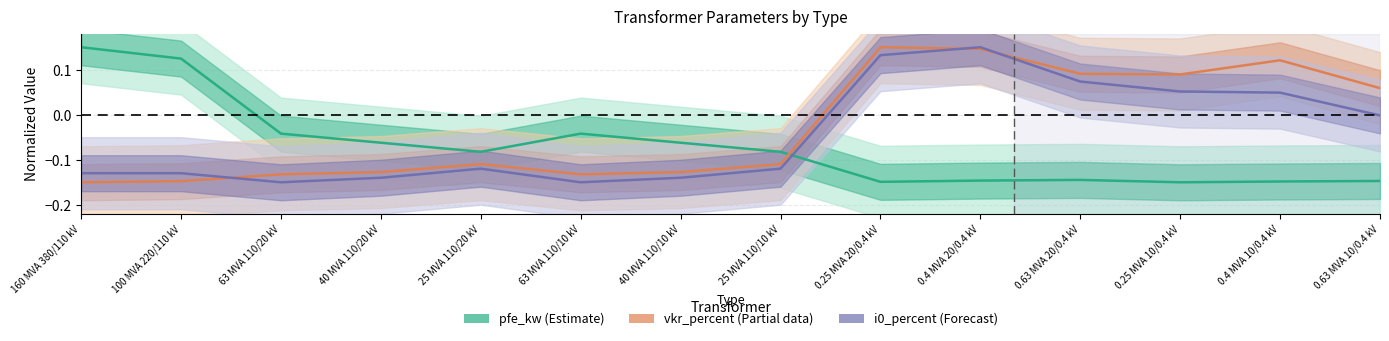

Is it true that pfe_kw (Estimate) equals 0.1 at 160 MVA 380/110 kV?

True